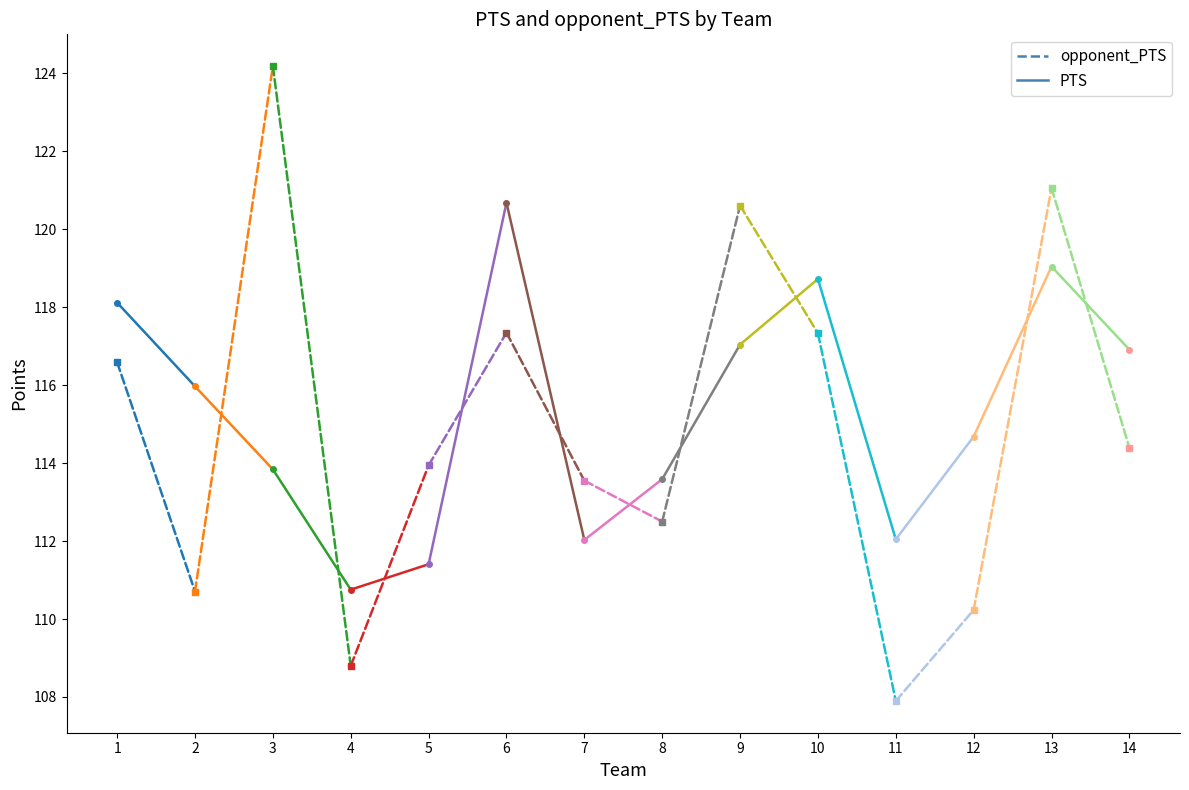

What is the sum of all opponent_PTS values?

227.3